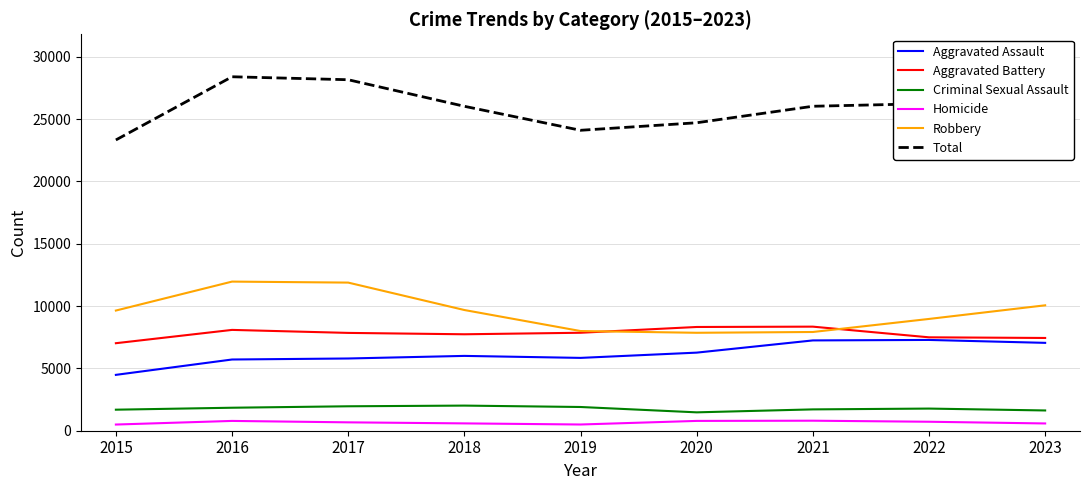

True or false: Total and Robbery cross at least once.

False